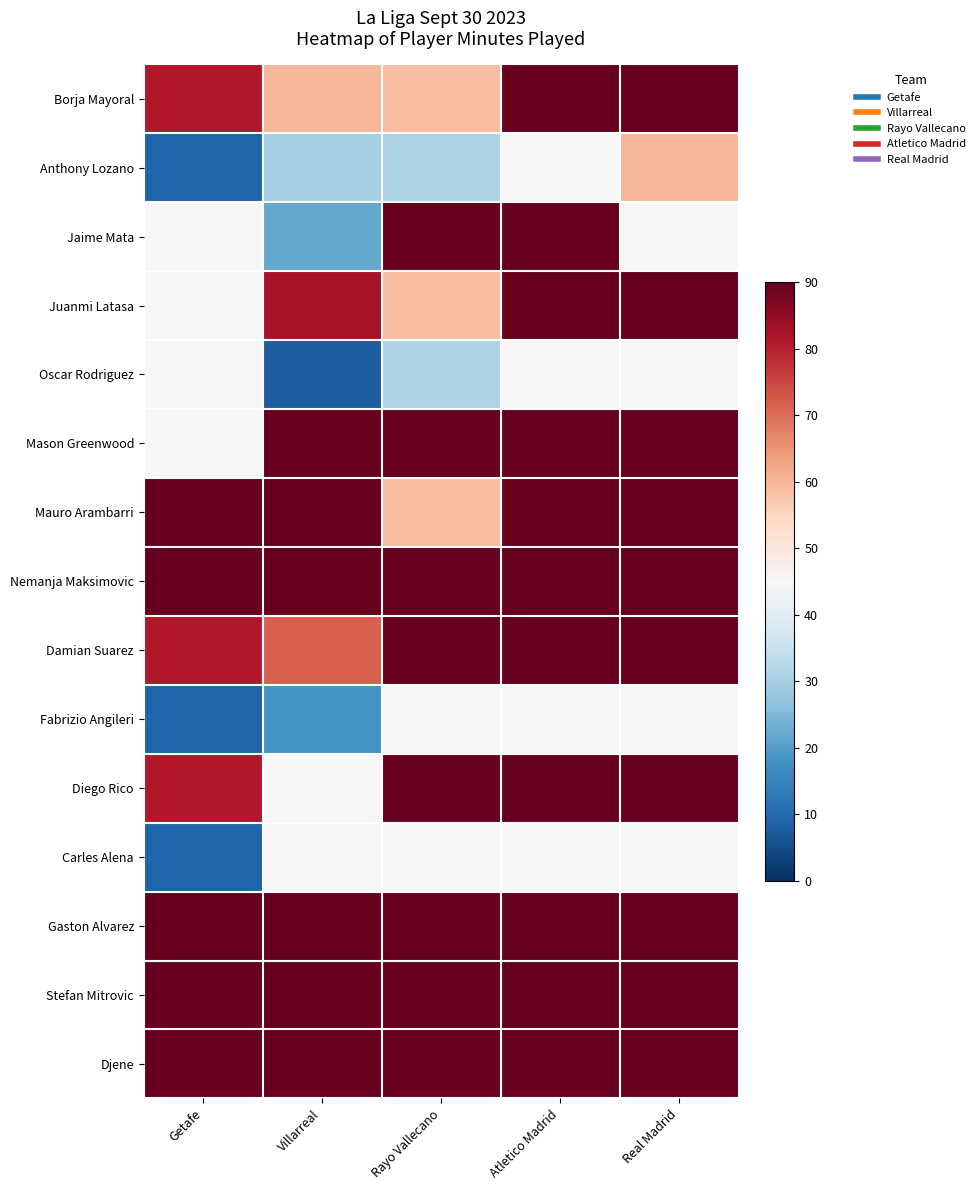

At how many categories does at least one series exceed 67?

5